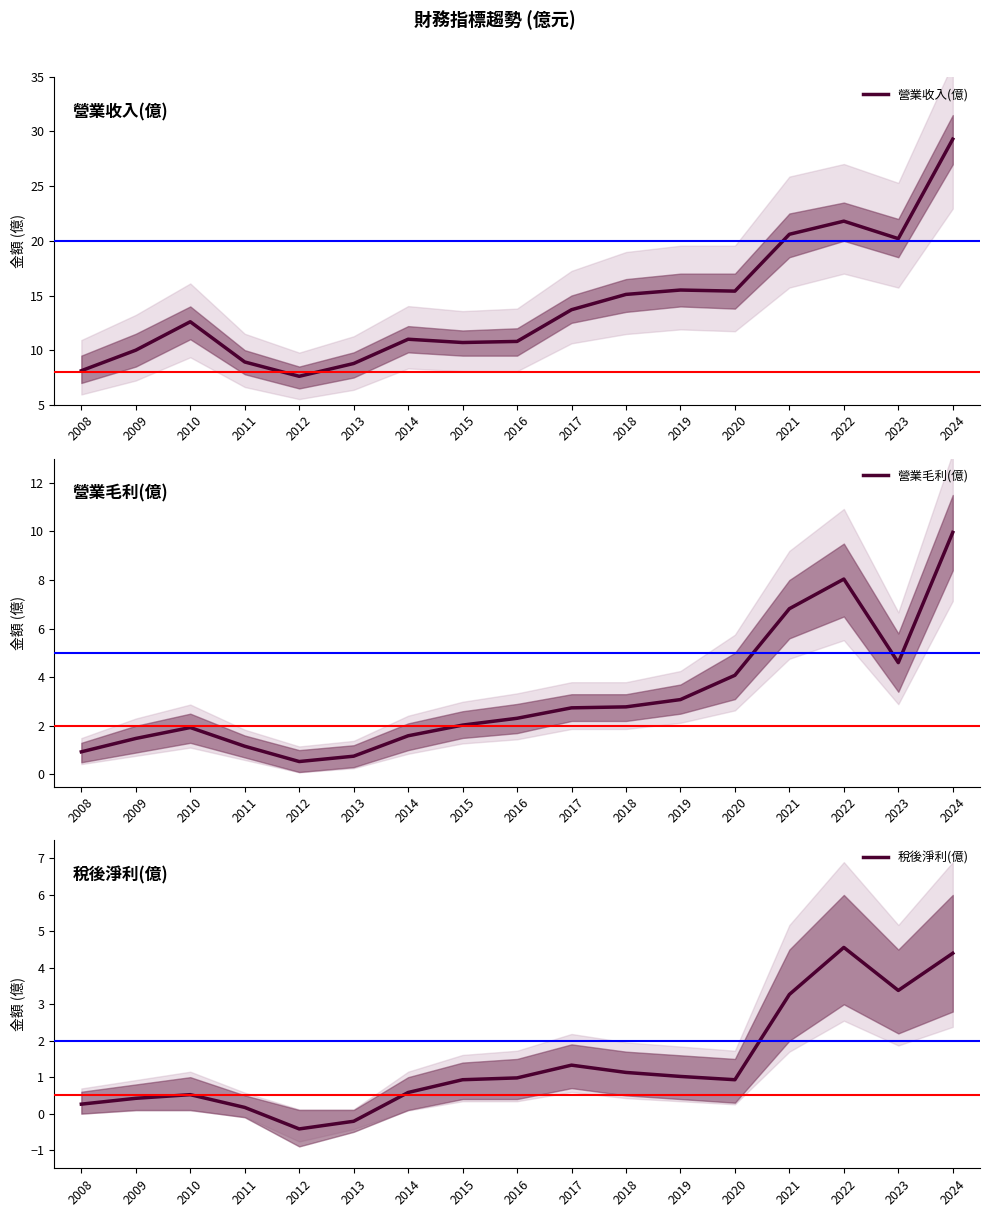

Is the value of 營業毛利(億) at 2011 greater than the value of 稅後淨利(億) at 2013?

Yes